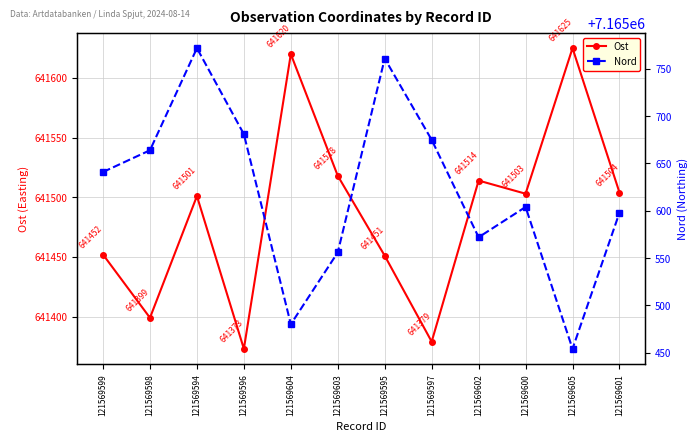

At which label does Ost reach its peak?

121569605